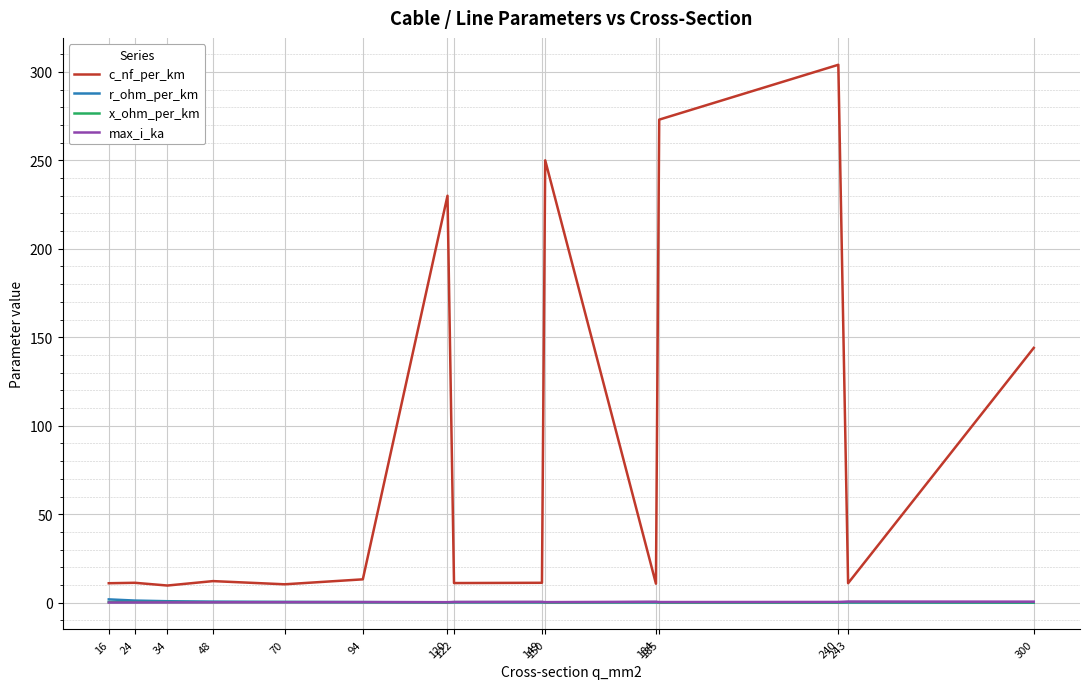

What is the total value across all series at 94?

14.1